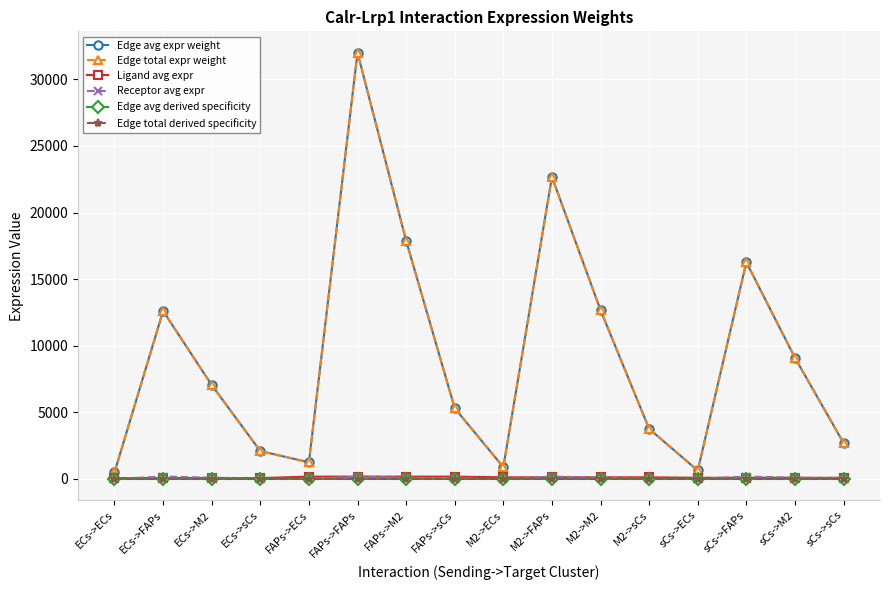

How many categories are shown in the chart?

16